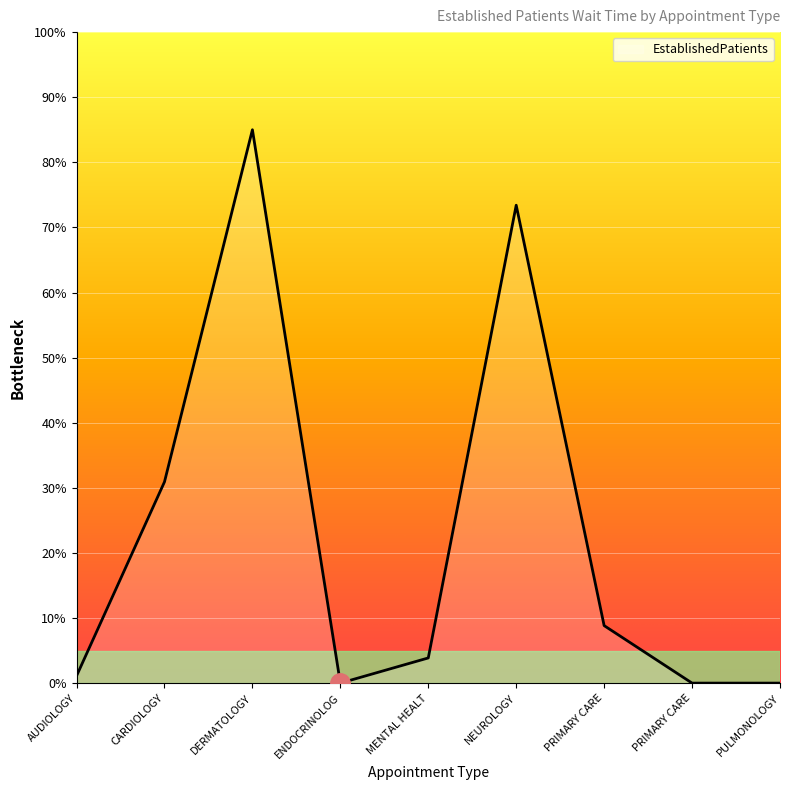

Does the chart have visible grid lines?

Yes